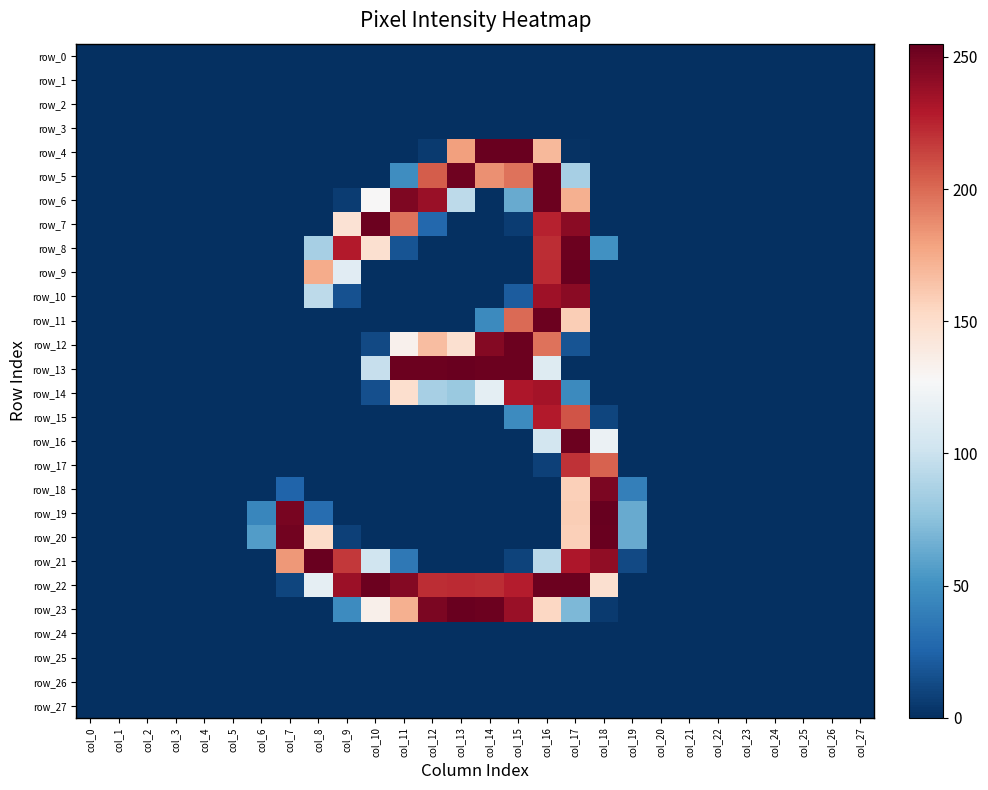

How many values in row_15 are above zero?

4